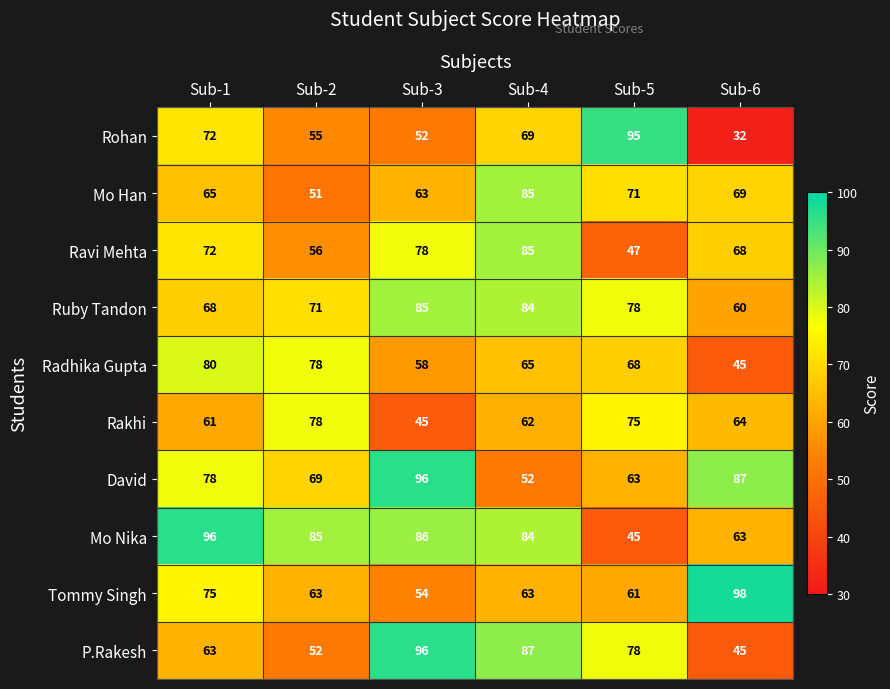

Rank the categories by Radhika Gupta value from highest to lowest.

Sub-1, Sub-2, Sub-5, Sub-4, Sub-3, Sub-6